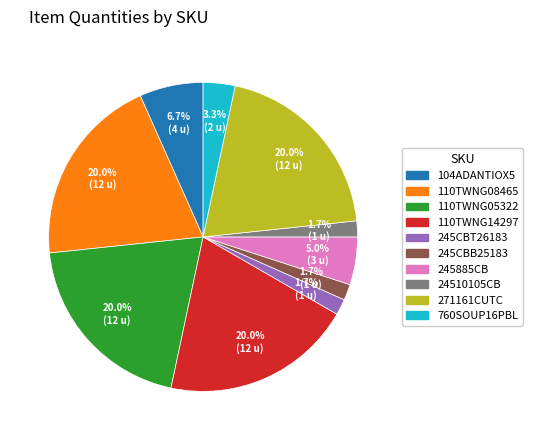

Is there any slice that represents more than half of the pie?

No